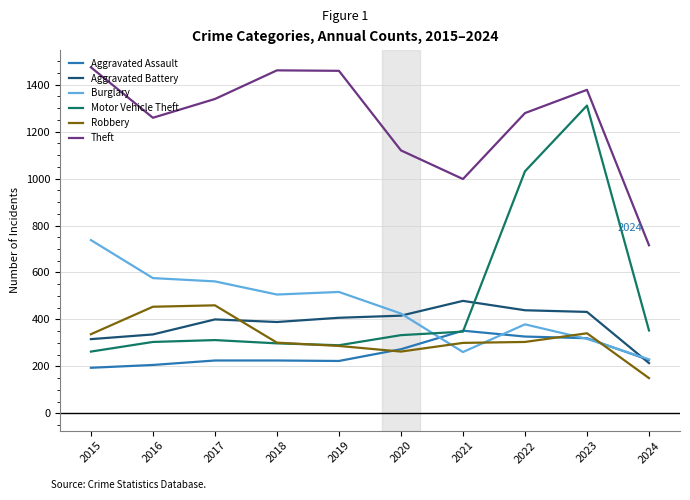

In Aggravated Battery, how many points are higher than both neighbors (excluding endpoints)?

2